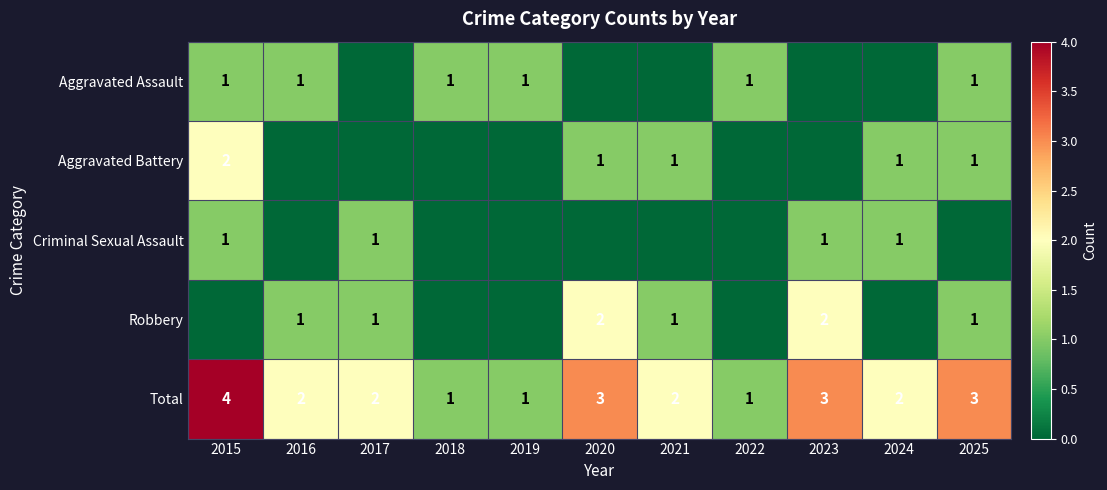

Which category has the lowest value across all series?

2017